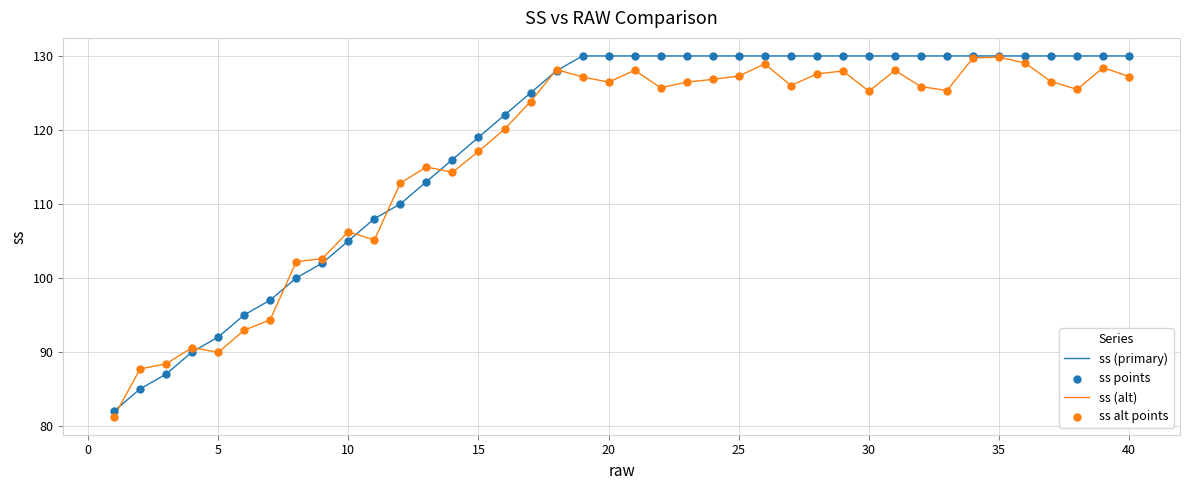

What is the lowest value of the ss (alt) series?

81.2